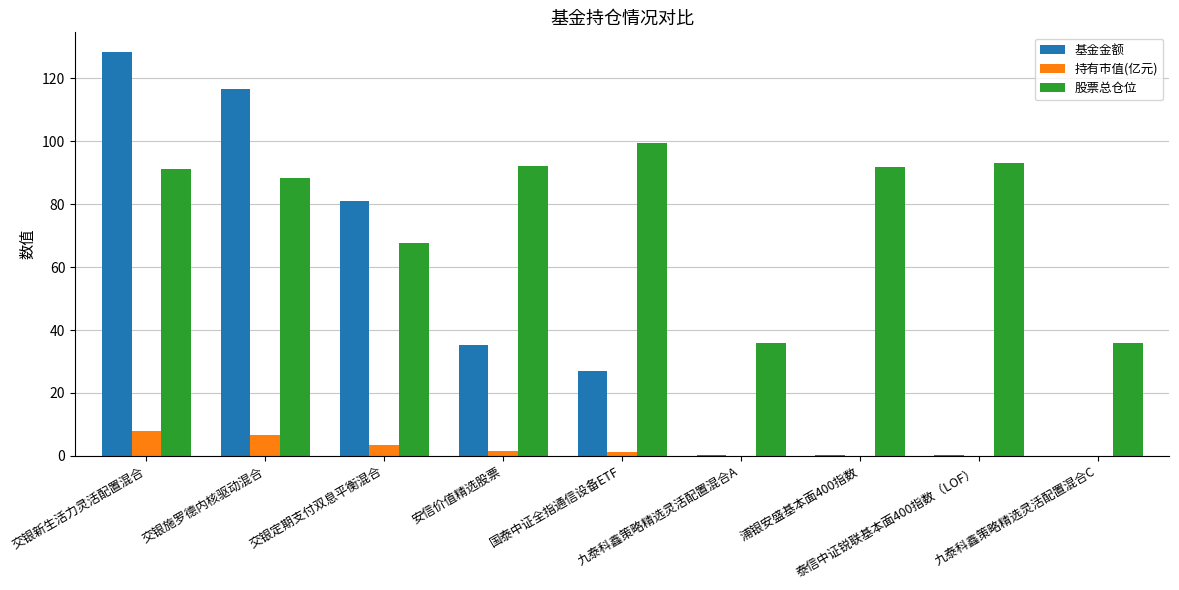

Are the bars grouped side by side (vs. stacked)?

Yes